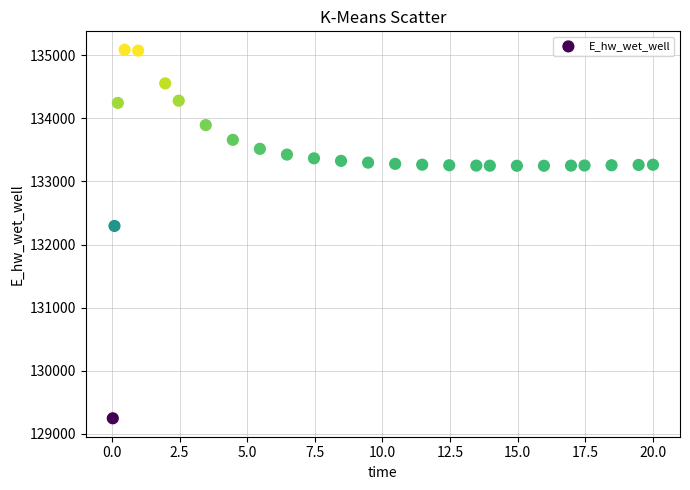

What is the range of Y values (max minus min)?

5847.8